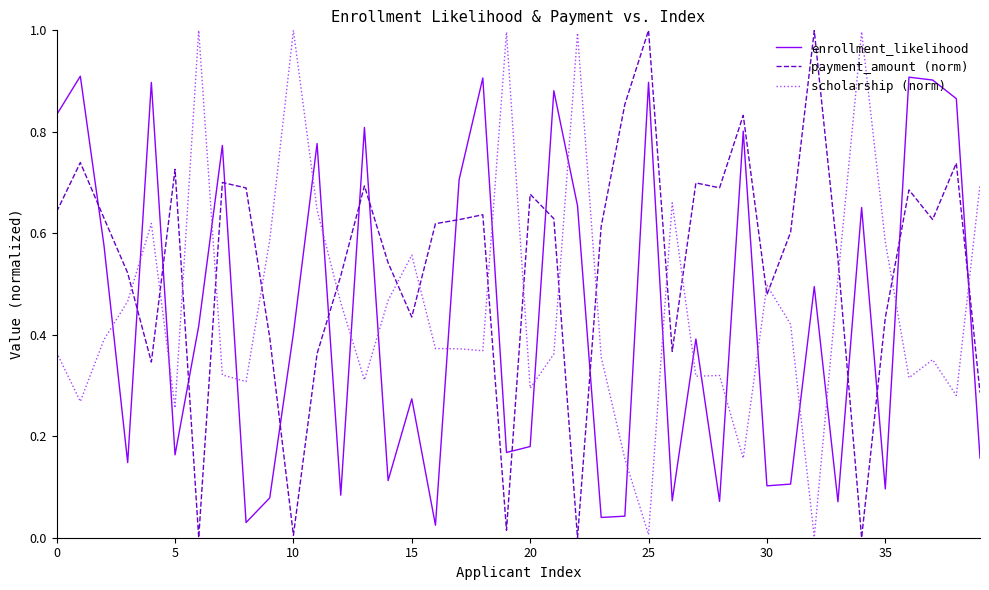

What is the maximum value shown in the chart?

1.0